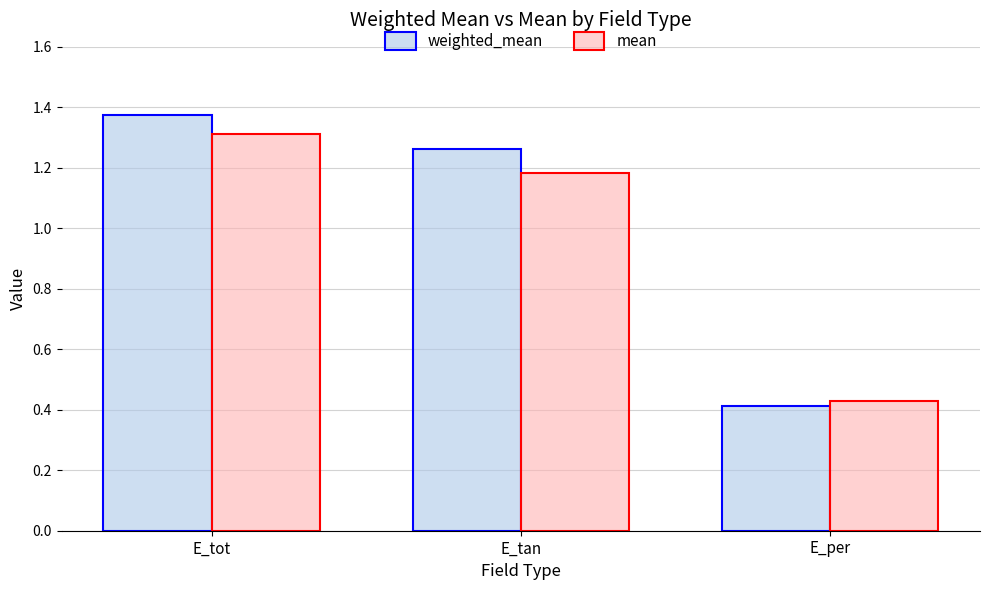

How many bars are there in each group?

2